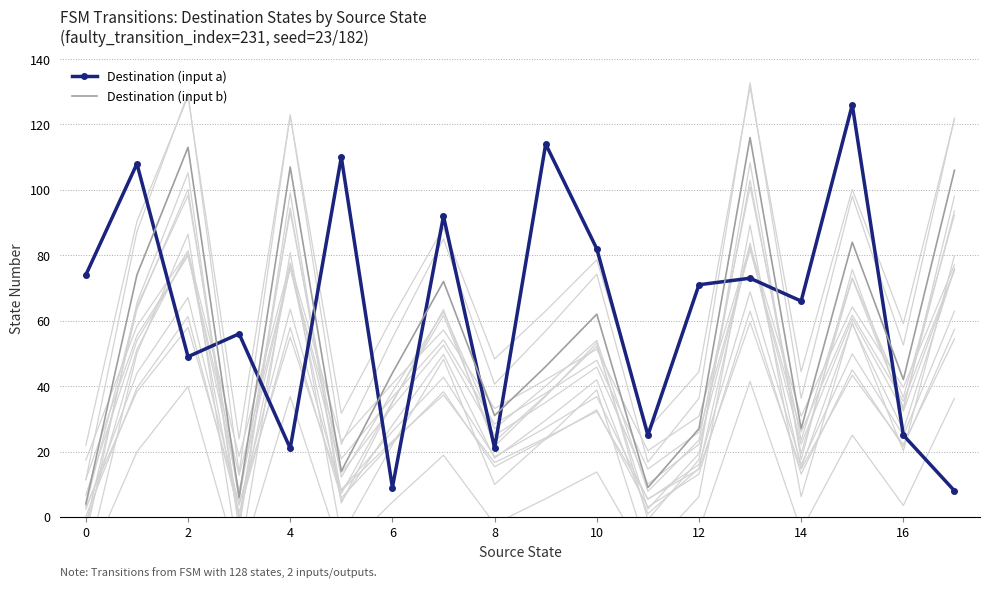

List the series in order of their overall mean, lowest first.

Destination (input b), Destination (input a)